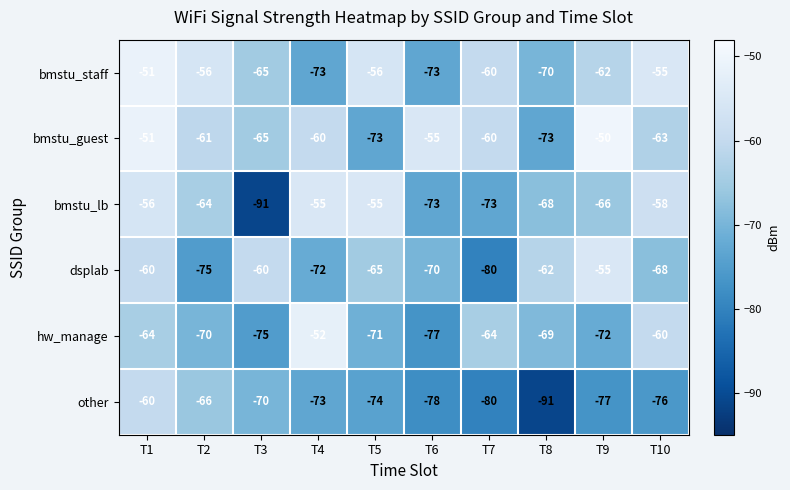

Is the value of hw_manage at T8 greater than the value of bmstu_guest at T5?

Yes